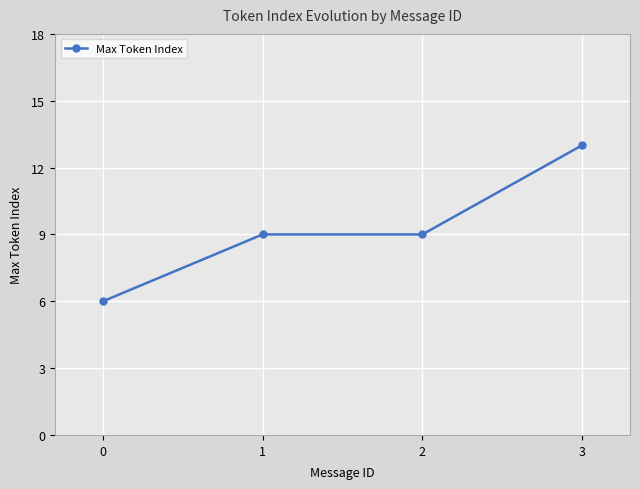

Reading left to right, list all the values displayed in this chart.

6	9	9	13